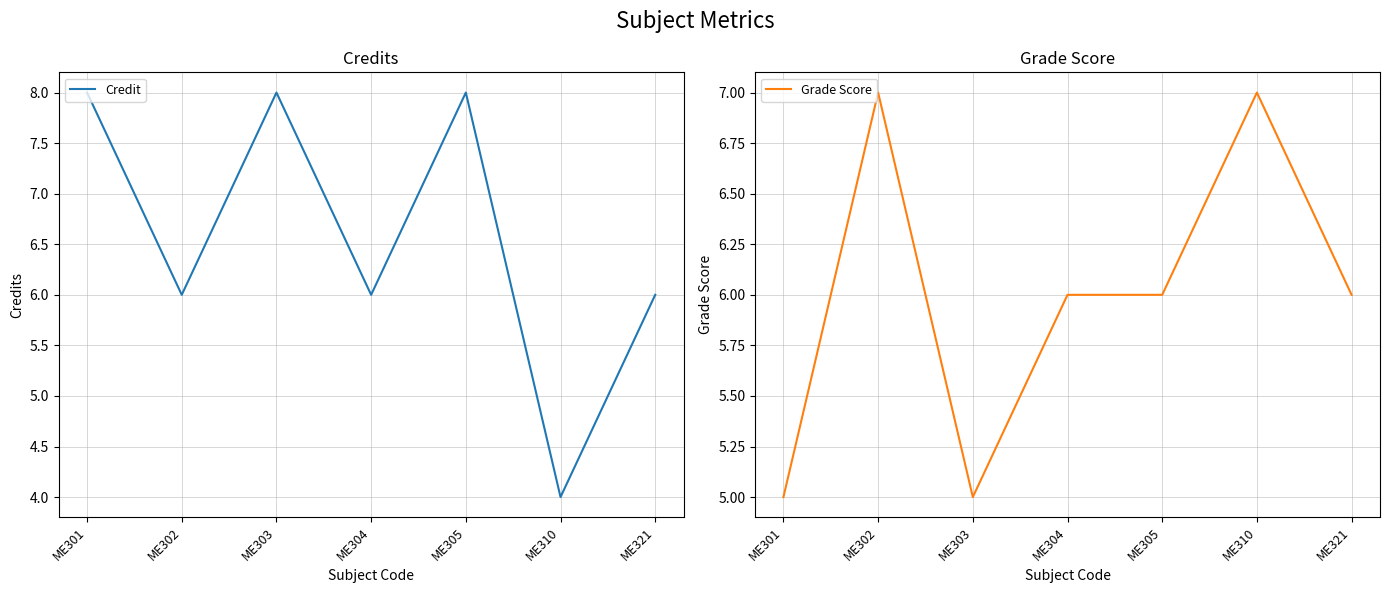

At which category does Credit reach its first local peak?

ME303